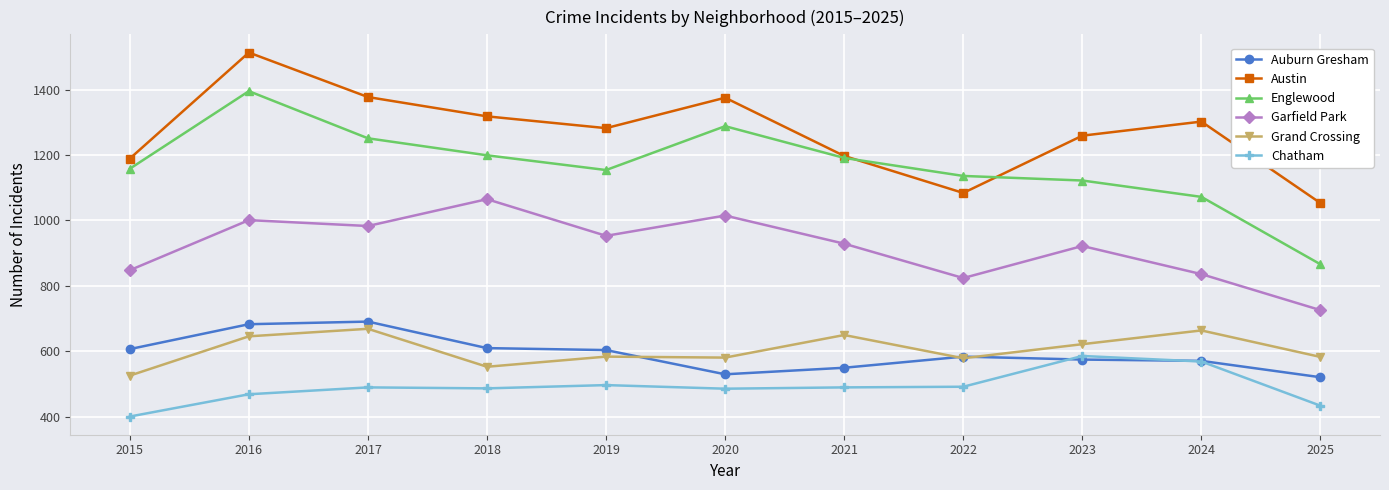

Does the chart display data point markers on the line(s)?

Yes